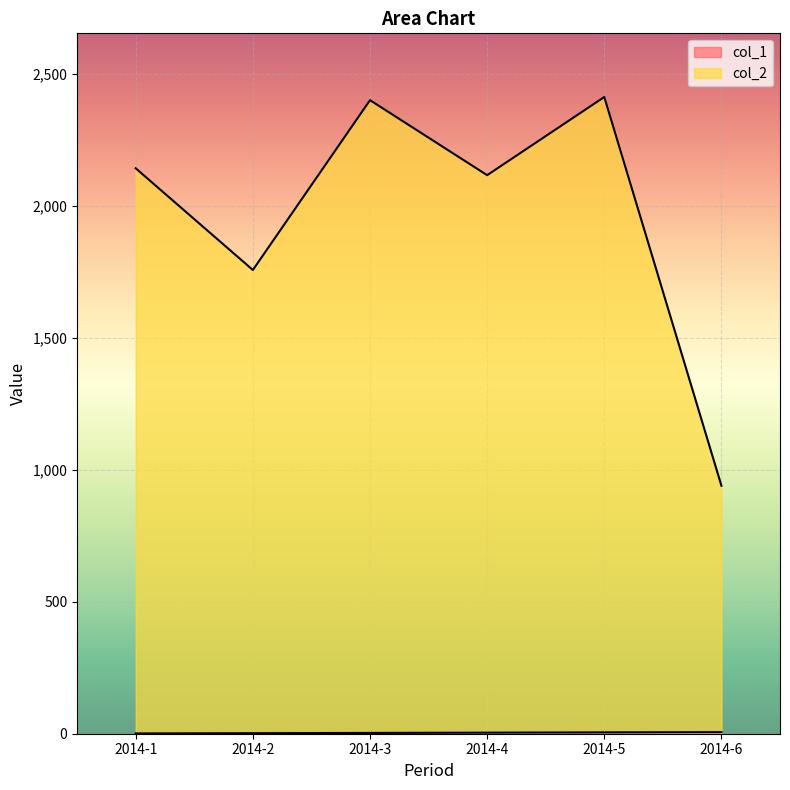

At which category is the sum across all series the highest?

2014-5